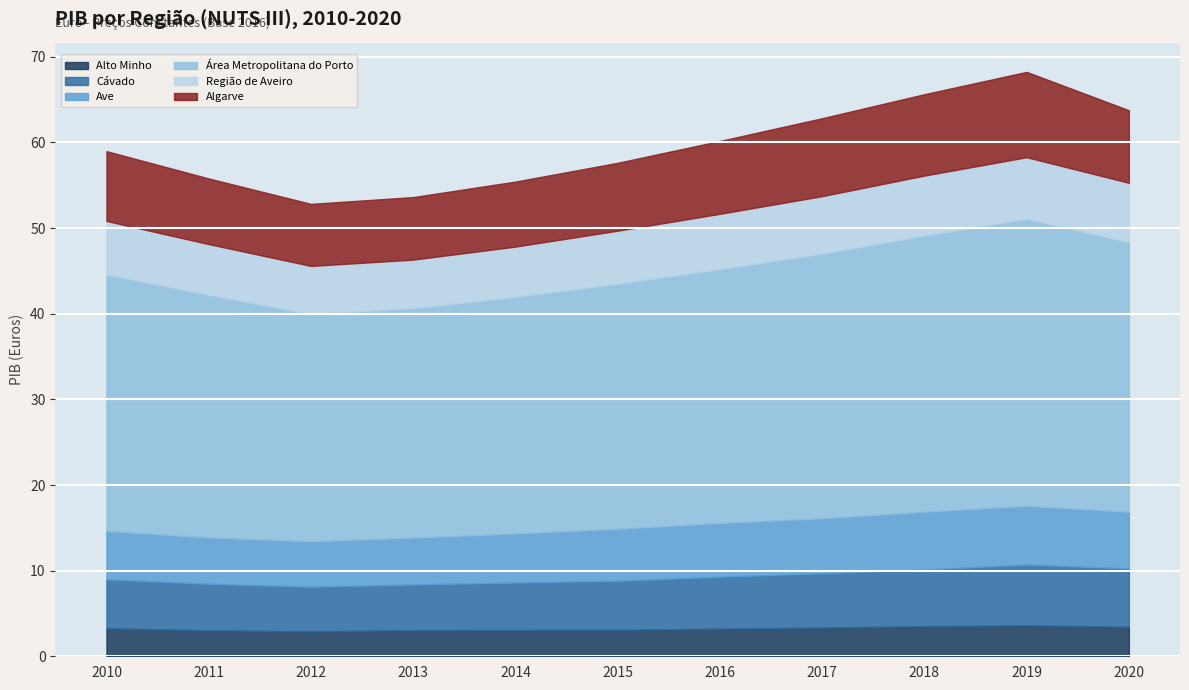

How many data points in Alto Minho are less than 3228812?

5